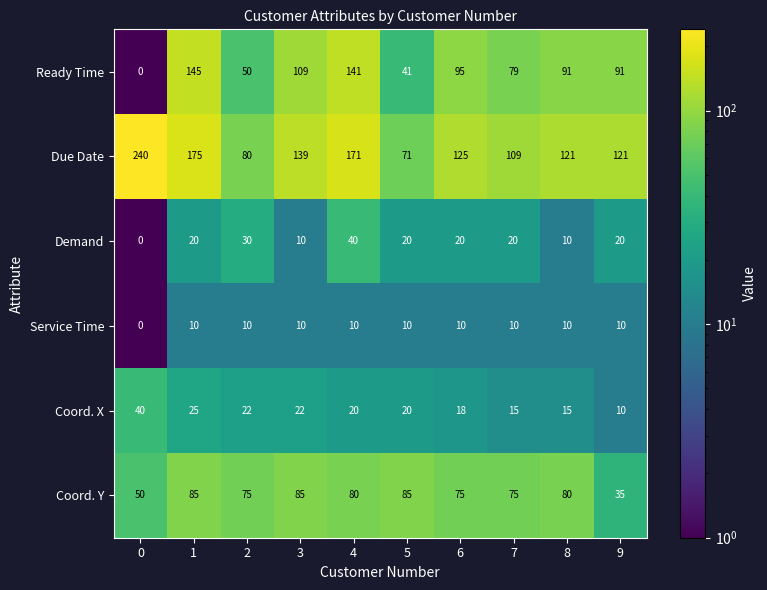

Read the Coord. Y value at 6, to the nearest 10.

80